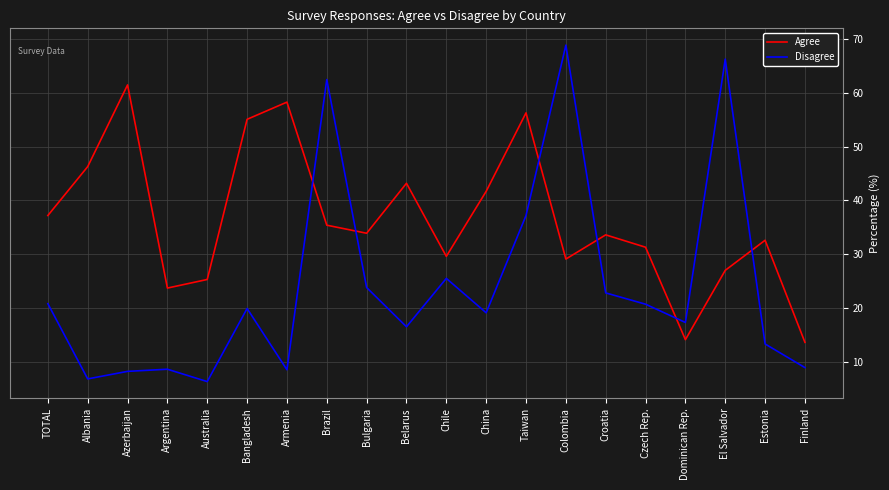

How many times do Disagree and Agree cross each other?

6